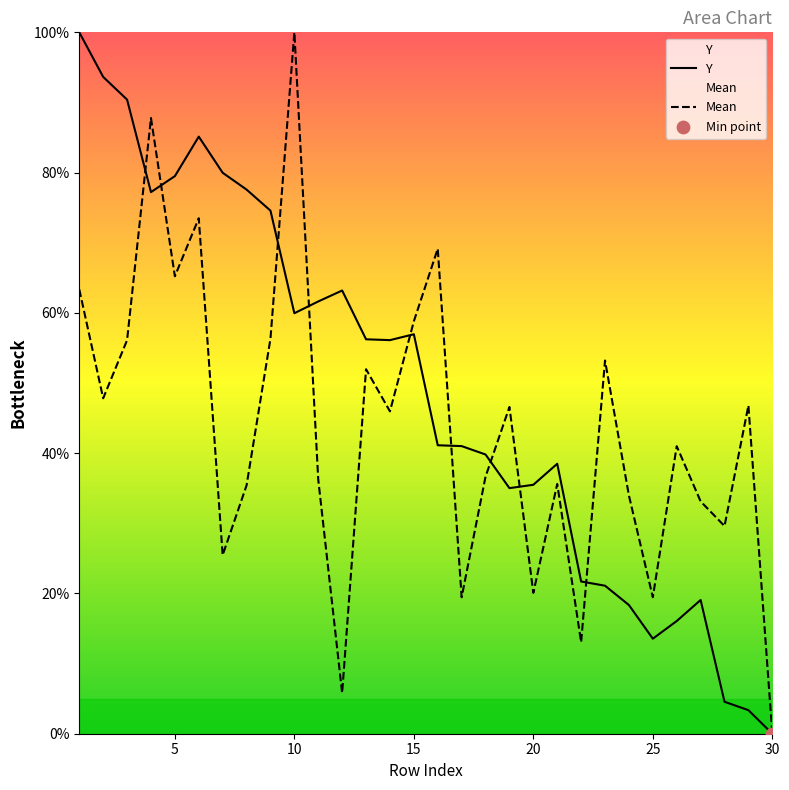

What are all the series names shown in the legend?

Y, Mean